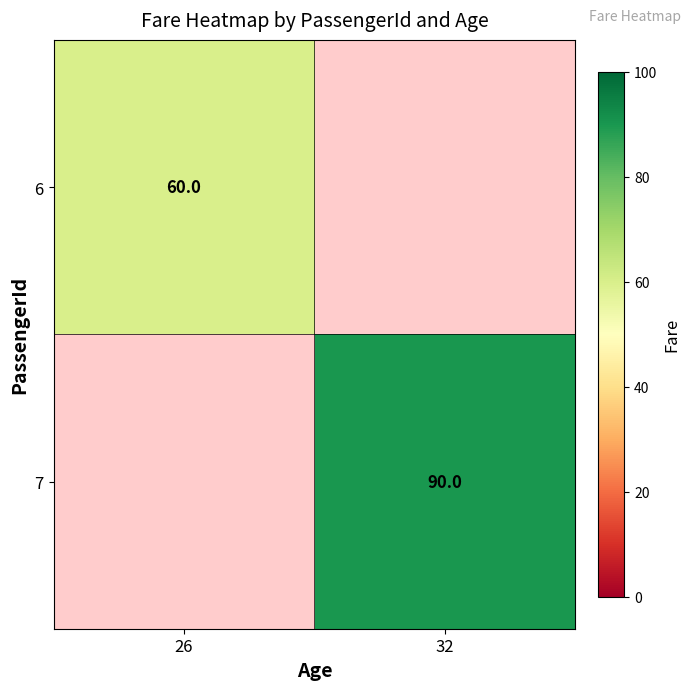

True or false: 7 has a value of 90 at 32.

True